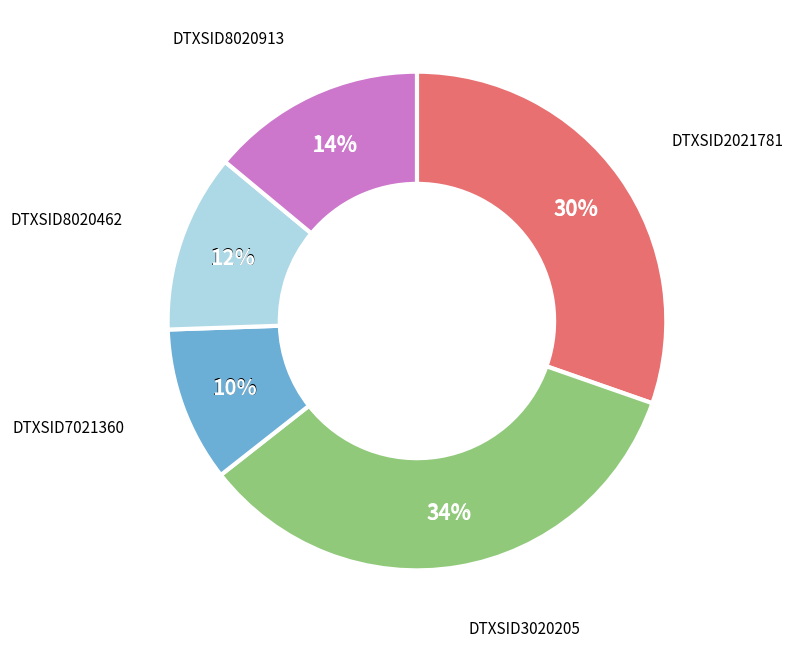

How many slices are in this pie chart?

5